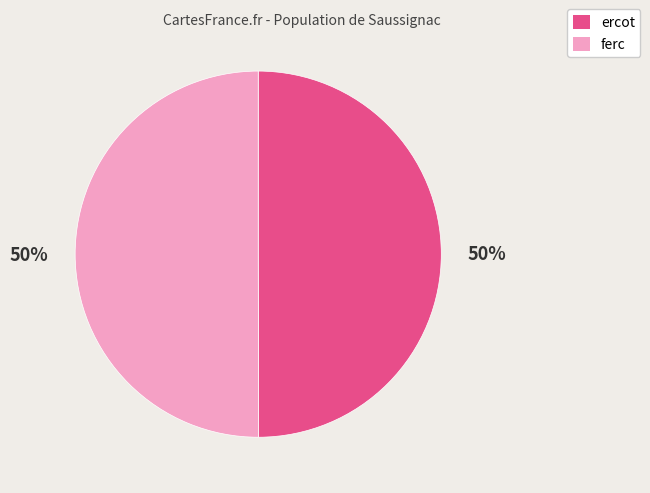

What percentage is the ferc slice, to the nearest percent?

50%